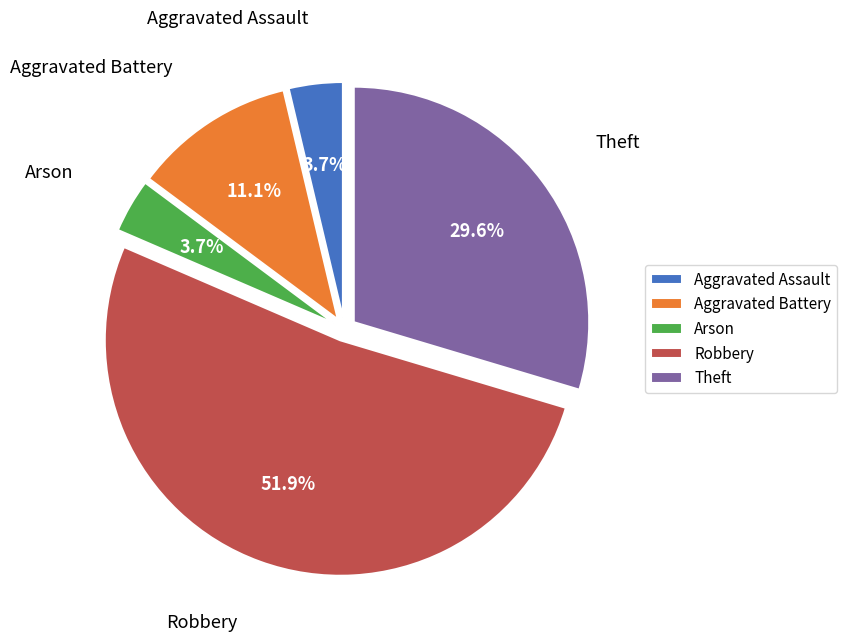

To the nearest percent, what portion does Arson represent?

4%